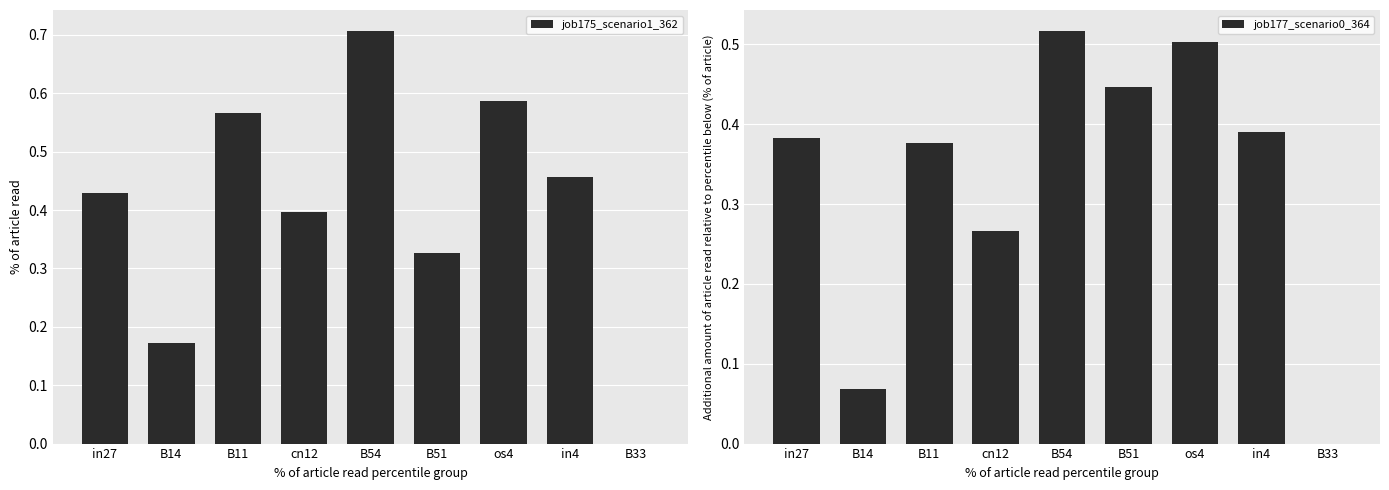

List the series in order of their overall mean, highest first.

job175_scenario1_362, job177_scenario0_364